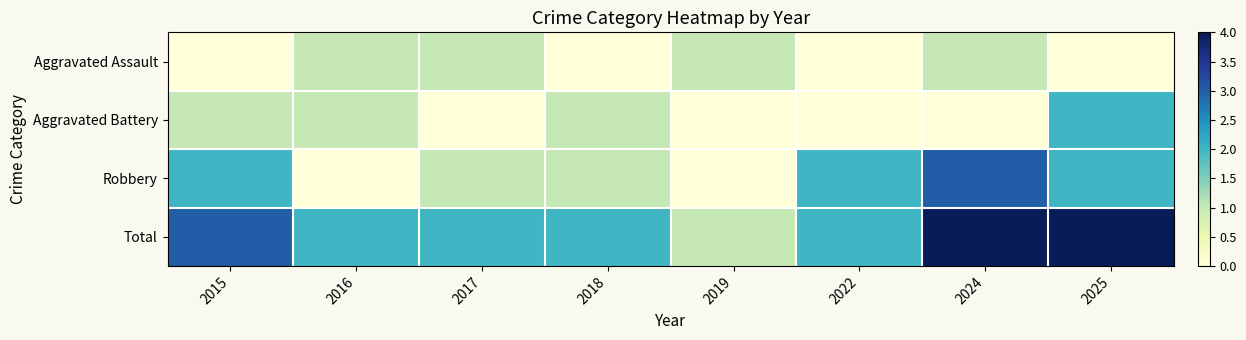

Rank the series by their maximum value, from highest to lowest.

Total, Robbery, Aggravated Battery, Aggravated Assault